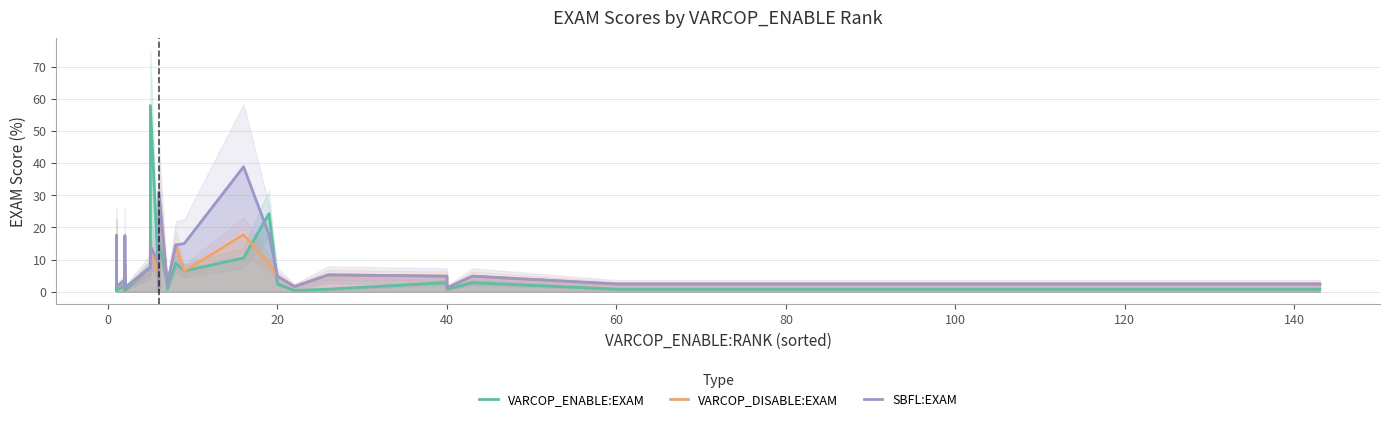

Which series has the largest total across all categories?

SBFL:EXAM